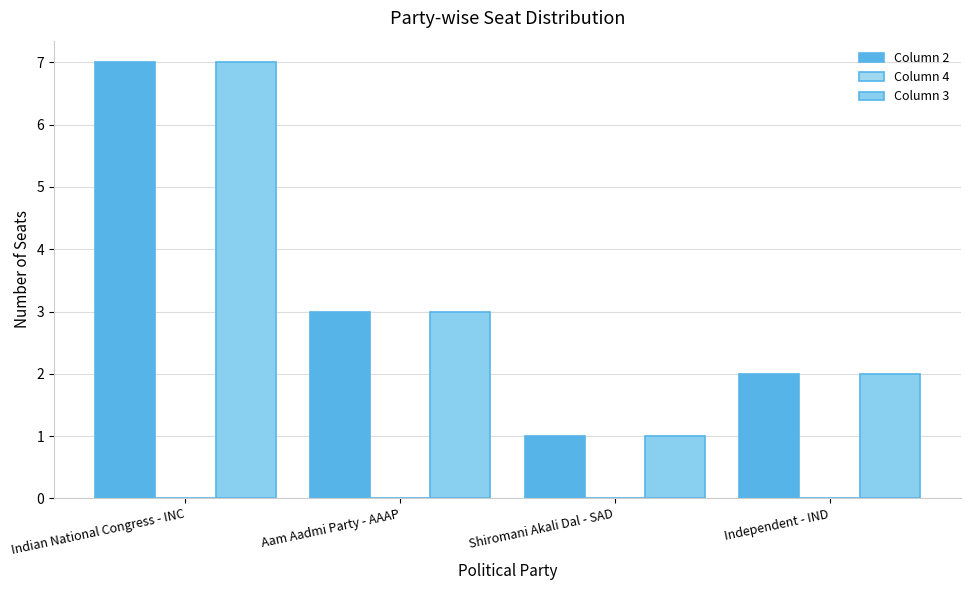

Is it true that Column 3 equals 1 at Independent - IND?

False